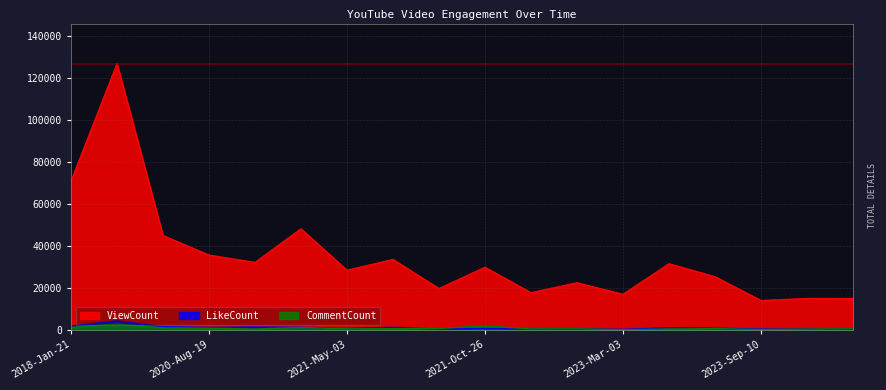

True or false: ViewCount and CommentCount intersect in this chart.

False